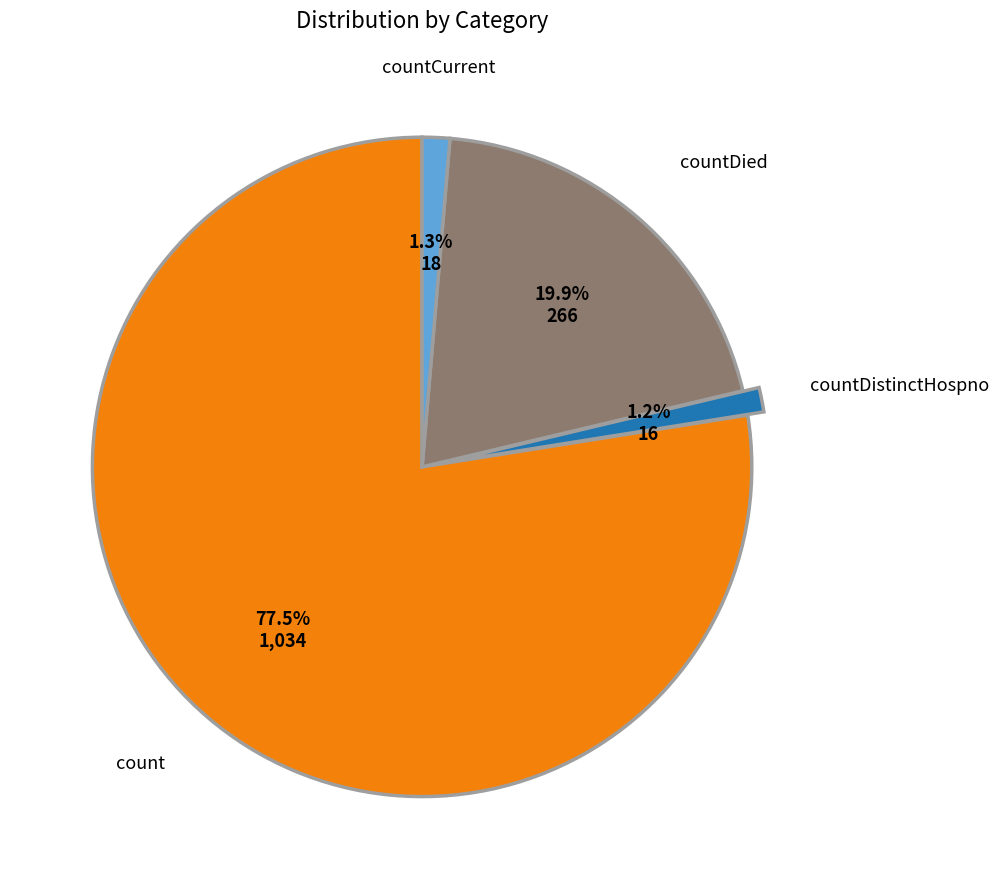

To the nearest percent, what portion does countDistinctHospno represent?

1%